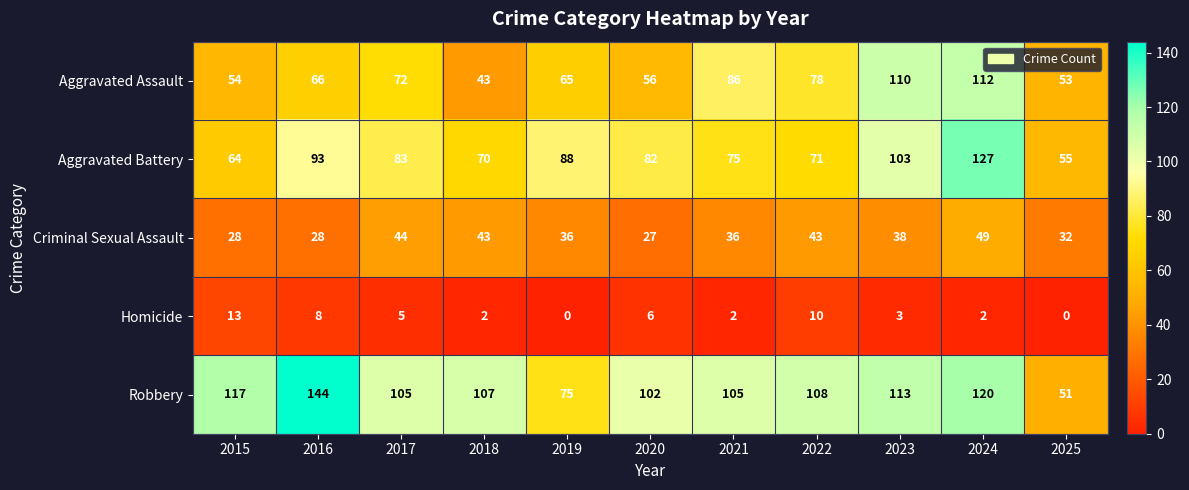

What is the total value across all series at 2015?

276